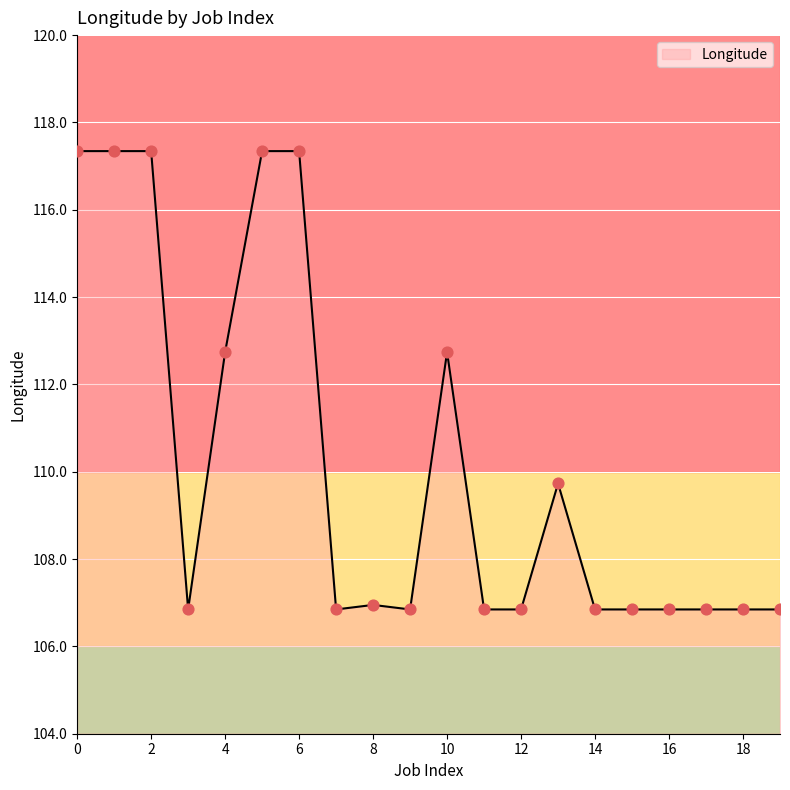

What is the difference between the maximum and minimum values?

10.5